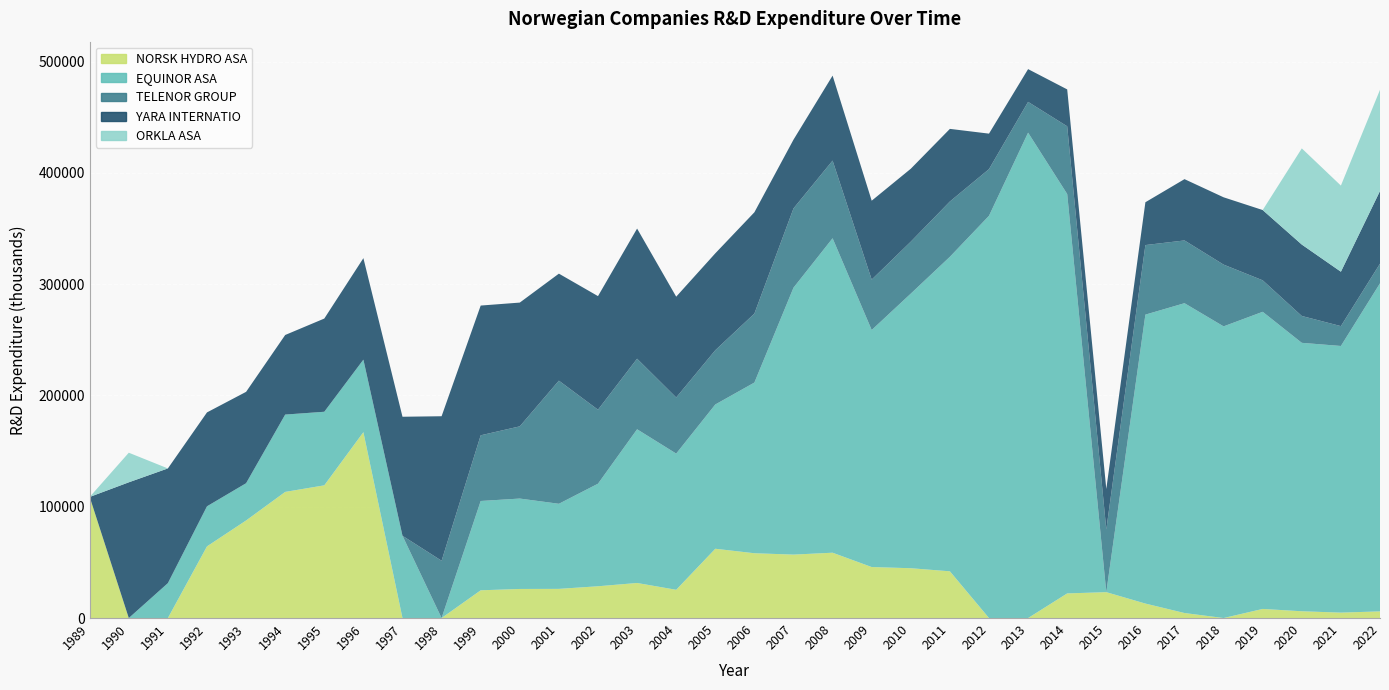

Reading left to right, extract all data points from this chart.

NORSK HYDRO ASA: 1989=108803	1990=0	1991=0	1992=64400	1993=87665	1994=113335	1995=119238	1996=167033	1997=0	1998=0	1999=24925	2000=26128	2001=26210	2002=28549	2003=31501	2004=25383	2005=62257	2006=58218	2007=57002	2008=58702	2009=45821	2010=44763	2011=41987	2012=0	2013=0	2014=22129	2015=23257	2016=13000	2017=4516	2018=0	2019=8183	2020=6083	2021=4868	2022=5982
EQUINOR ASA: 1989=0	1990=0	1991=31357	1992=36002	1993=33468	1994=69490	1995=66111	1996=65149	1997=73923	1998=0	1999=80252	2000=81231	2001=76456	2002=92157	2003=138111	2004=122387	2005=129621	2006=153371	2007=239822	2008=282549	2009=212975	2010=246741	2011=282613	2012=361419	2013=436121	2014=358846	2015=0	2016=259624	2017=278377	2018=262073	2019=266981	2020=241198	2021=239586	2022=294796
TELENOR GROUP: 1989=0	1990=0	1991=0	1992=0	1993=0	1994=0	1995=0	1996=0	1997=0	1998=51486	1999=59016	2000=64886	2001=110637	2002=66488	2003=63415	2004=50409	2005=48760	2006=61974	2007=71252	2008=69787	2009=45307	2010=46694	2011=49692	2012=41950	2013=27666	2014=60884	2015=56324	2016=62503	2017=56394	2018=55491	2019=28287	2020=24128	2021=17850	2022=17646
YARA INTERNATIO: 1989=0	1990=121956	1991=103079	1992=84361	1993=82106	1994=71499	1995=83741	1996=91184	1997=106942	1998=129834	1999=116578	2000=111198	2001=96143	2002=102049	2003=116926	2004=90569	2005=87062	2006=91021	2007=61752	2008=76337	2009=70889	2010=65516	2011=65228	2012=31882	2013=29438	2014=33133	2015=36374	2016=38479	2017=55072	2018=60480	2019=63141	2020=64173	2021=48873	2022=65300
ORKLA ASA: 1989=0	1990=26589	1991=0	1992=0	1993=0	1994=0	1995=0	1996=0	1997=0	1998=0	1999=0	2000=0	2001=0	2002=0	2003=0	2004=0	2005=0	2006=0	2007=0	2008=0	2009=0	2010=0	2011=0	2012=0	2013=0	2014=0	2015=0	2016=0	2017=0	2018=0	2019=0	2020=86413	2021=77392	2022=90927